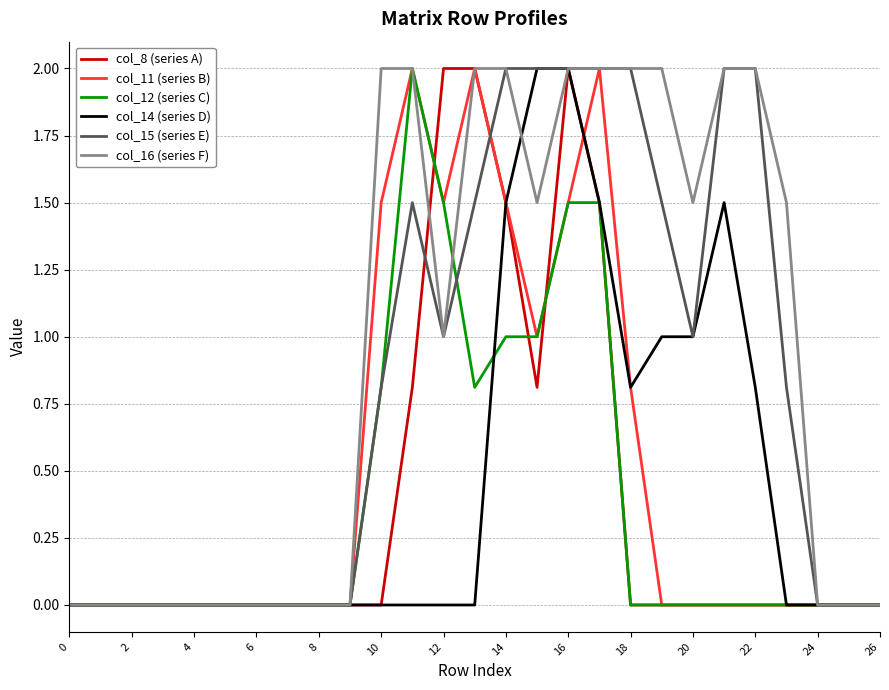

Which series has the largest total across all categories?

col_16 (series F)